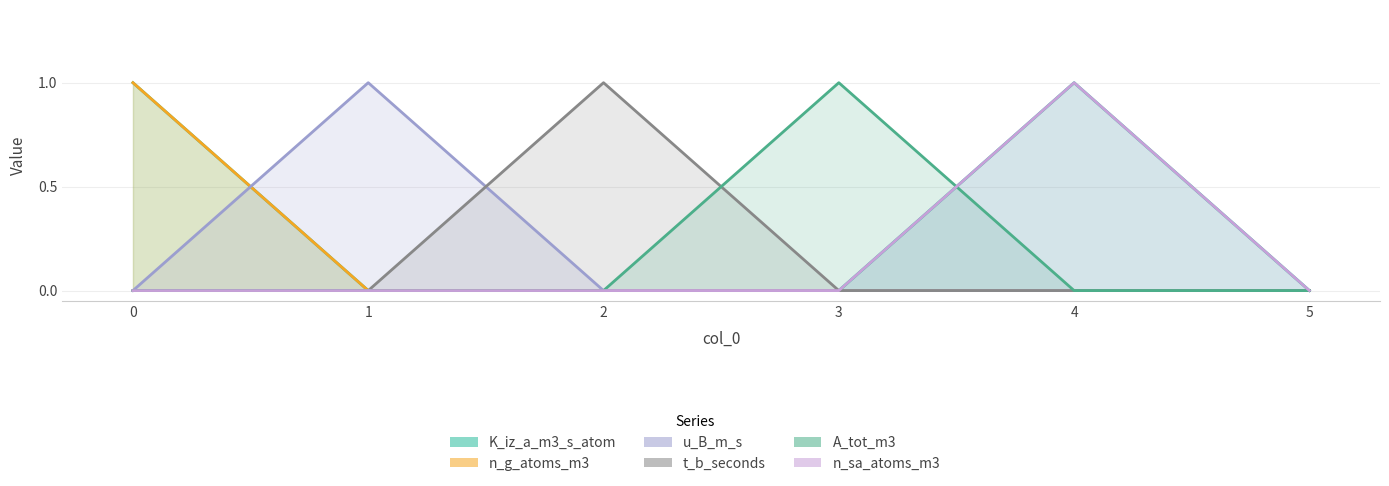

Is it true that u_B_m_s equals 0 at 4?

True